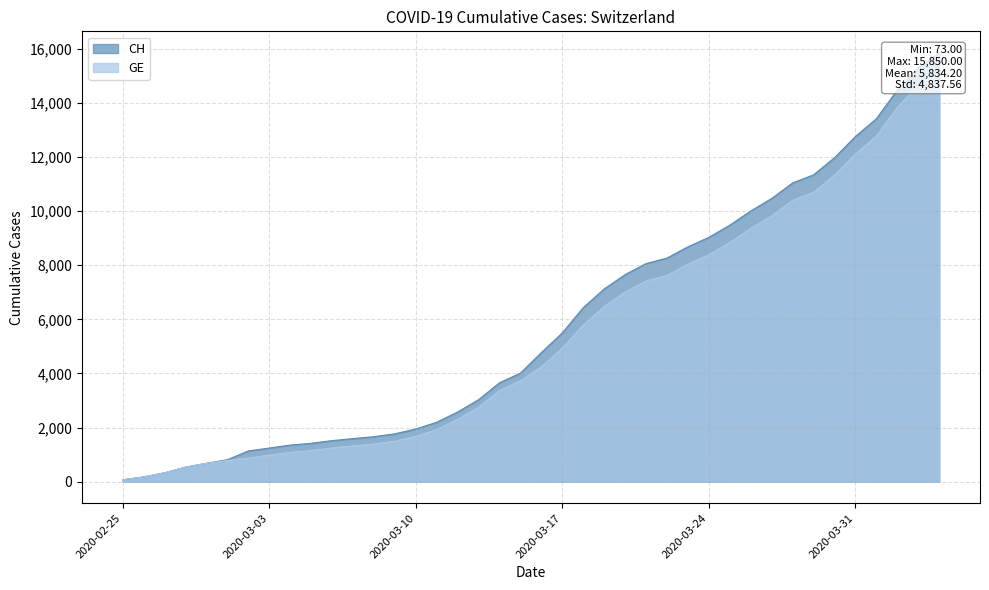

At 2020-03-21, list the series in order from largest to smallest.

CH, GE